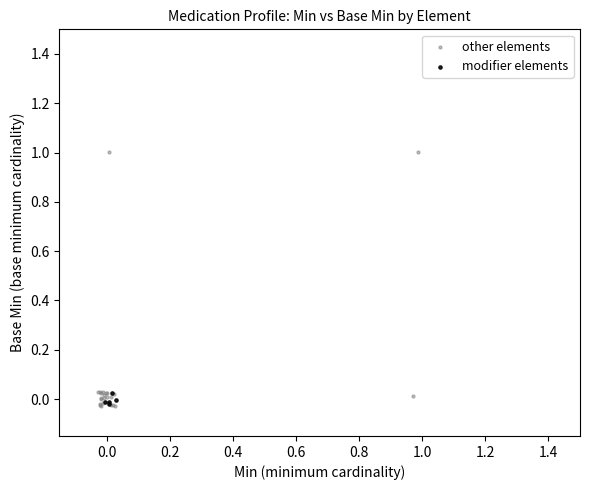

Which series reaches the maximum Y coordinate?

other elements